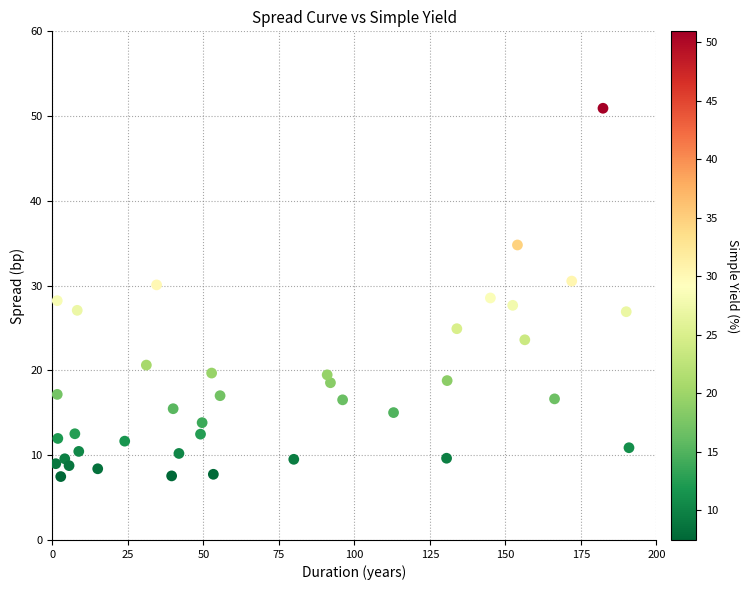

What is the range of Y values (max minus min)?

43.4